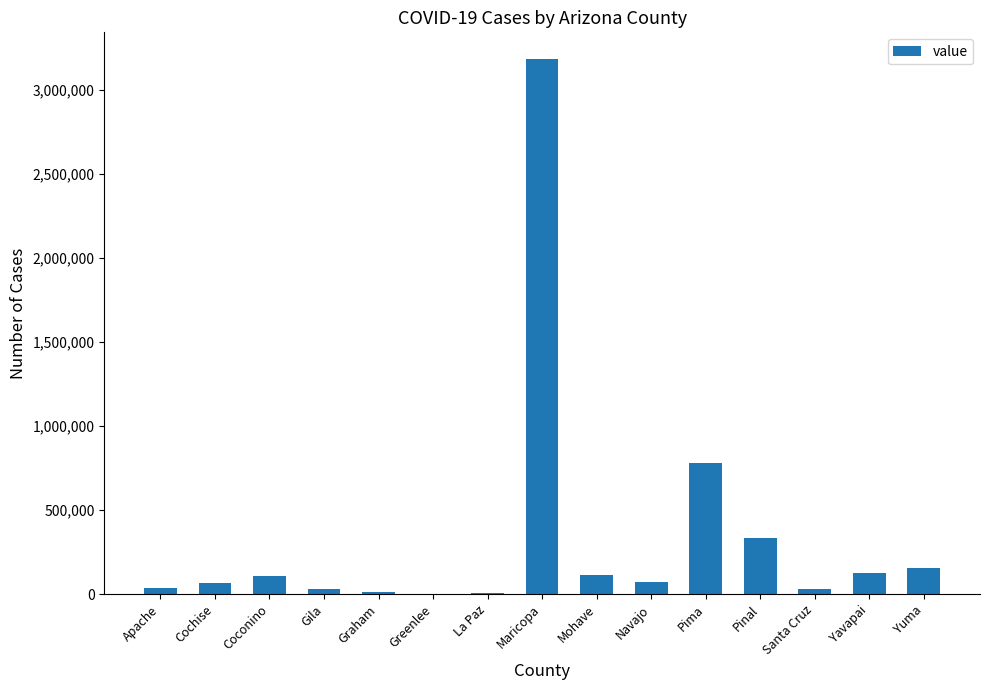

The value at Yuma is 153012. True or false?

True